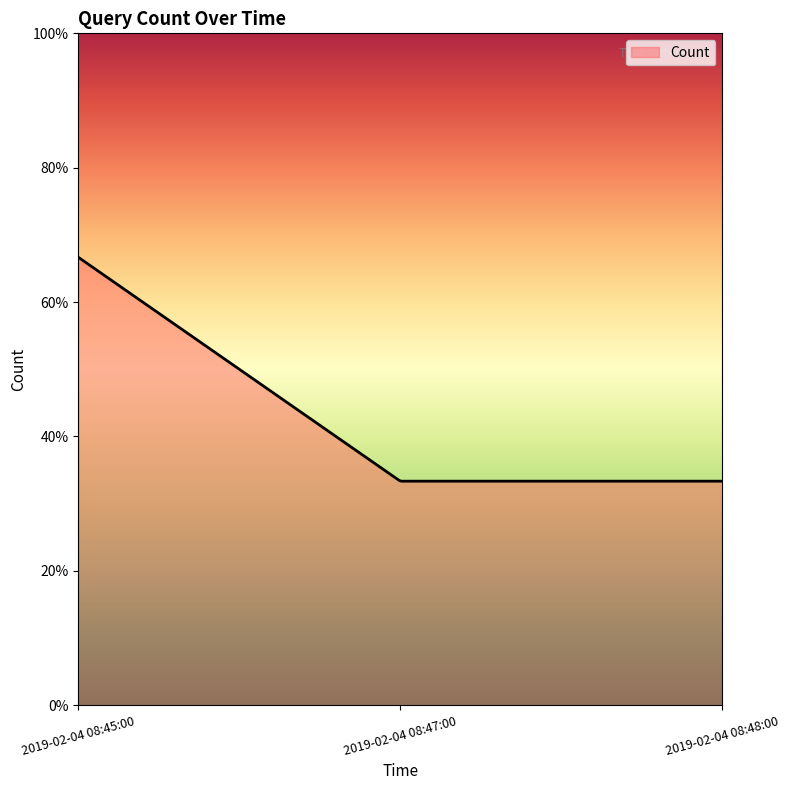

Does the chart display data point markers on the line(s)?

No